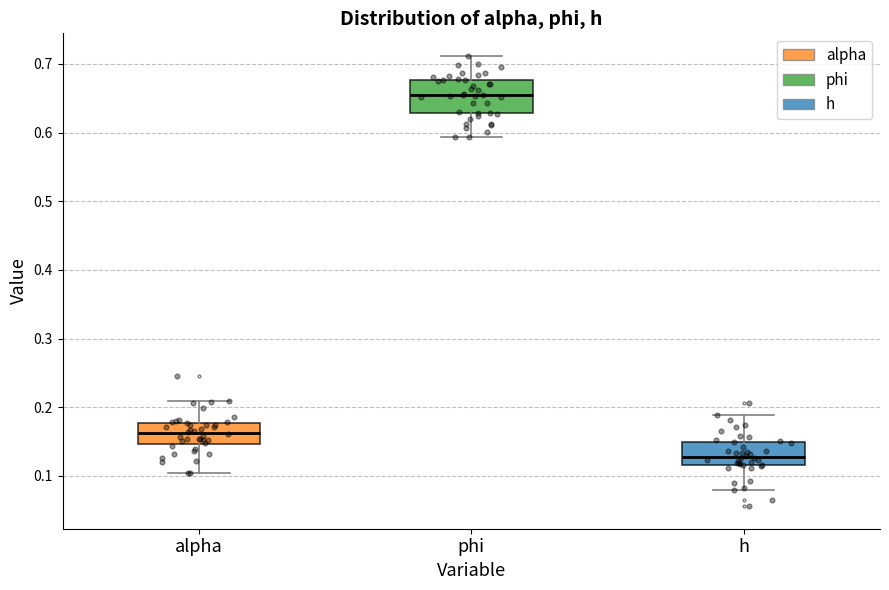

Reading left to right, read every box against the y-axis: the position of its median line, the range the box covers, and the ends of its whiskers. The values are not printed on the chart, so give them approximately, as read against the axis.

alpha: median 0.16, box 0.15 to 0.18, whiskers 0.10 to 0.21
phi: median 0.65, box 0.63 to 0.68, whiskers 0.59 to 0.71
h: median 0.13, box 0.12 to 0.15, whiskers 0.08 to 0.19